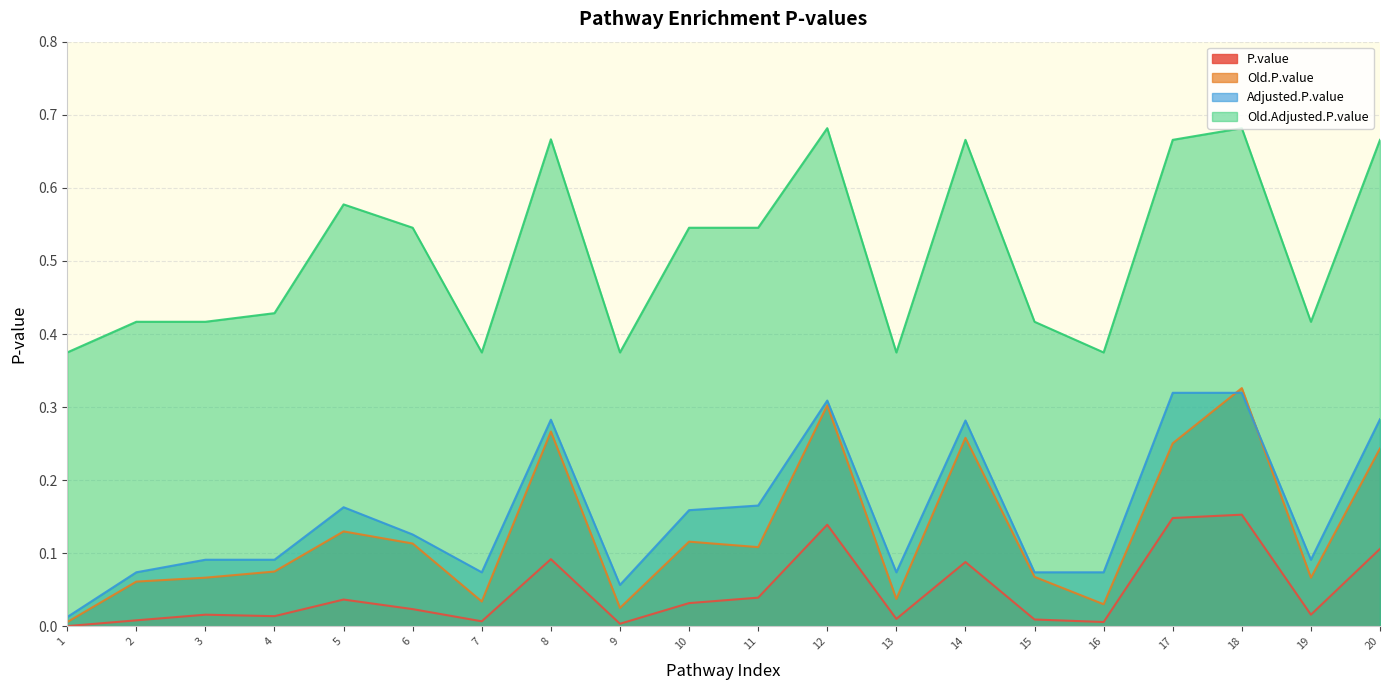

Rank the series at 12 from lowest to highest value.

P.value, Old.P.value, Adjusted.P.value, Old.Adjusted.P.value